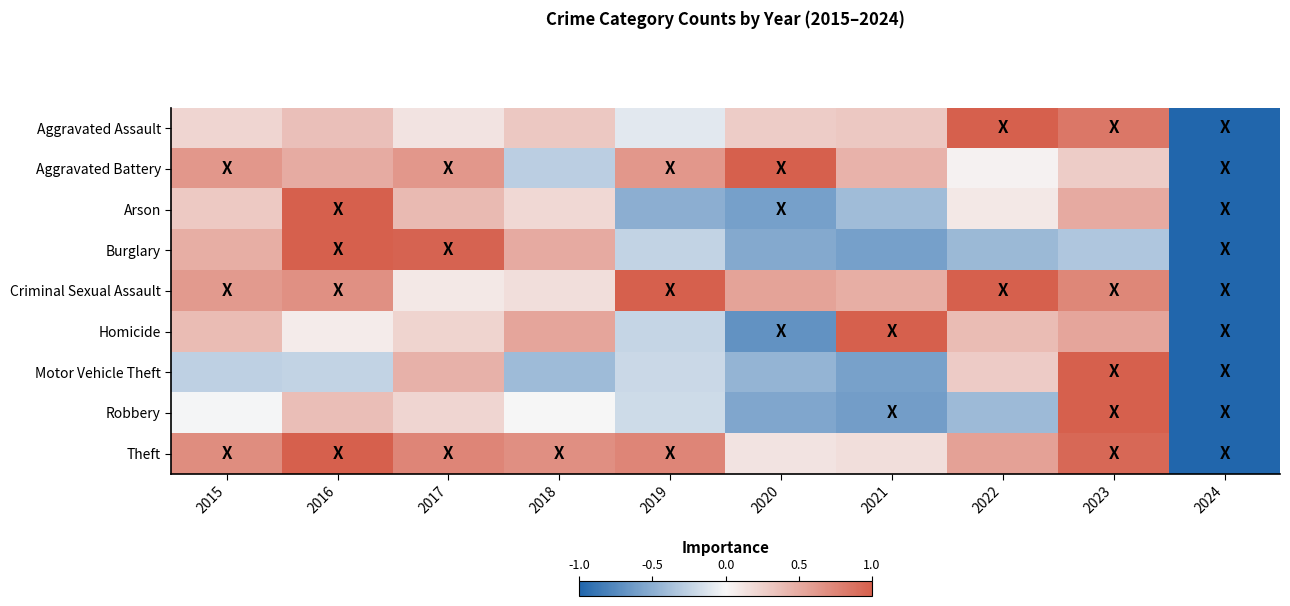

Which series has the largest range (max minus min)?

Aggravated Assault